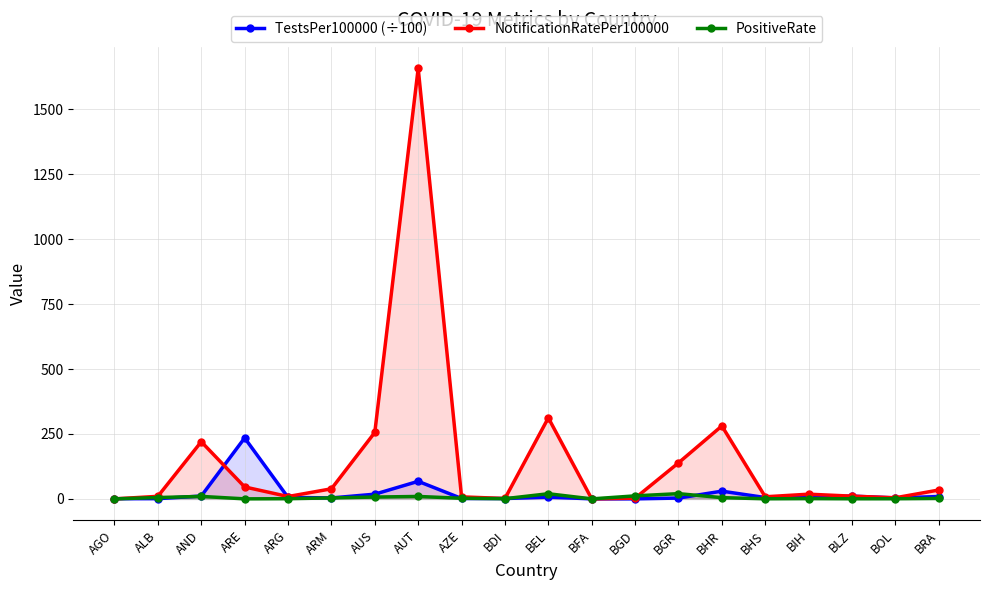

The NotificationRatePer100000 series shows 3.5 at BHS. True or false?

False